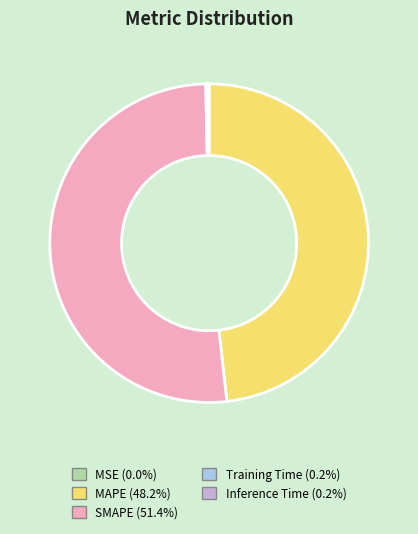

Which slice is the largest?

SMAPE